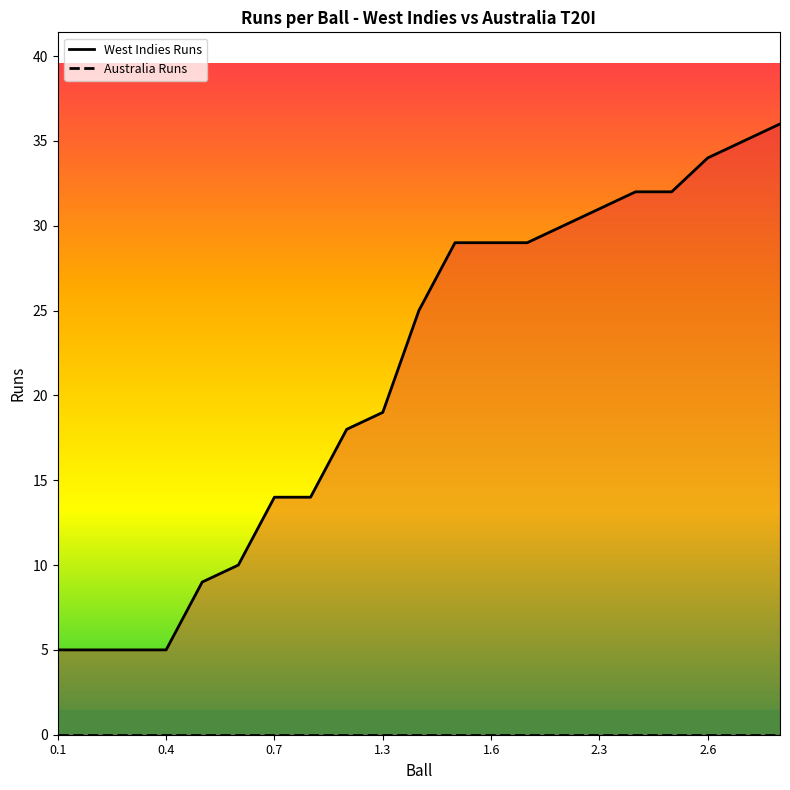

What is the value of the West Indies Cumulative point at the 16th from the left?

31